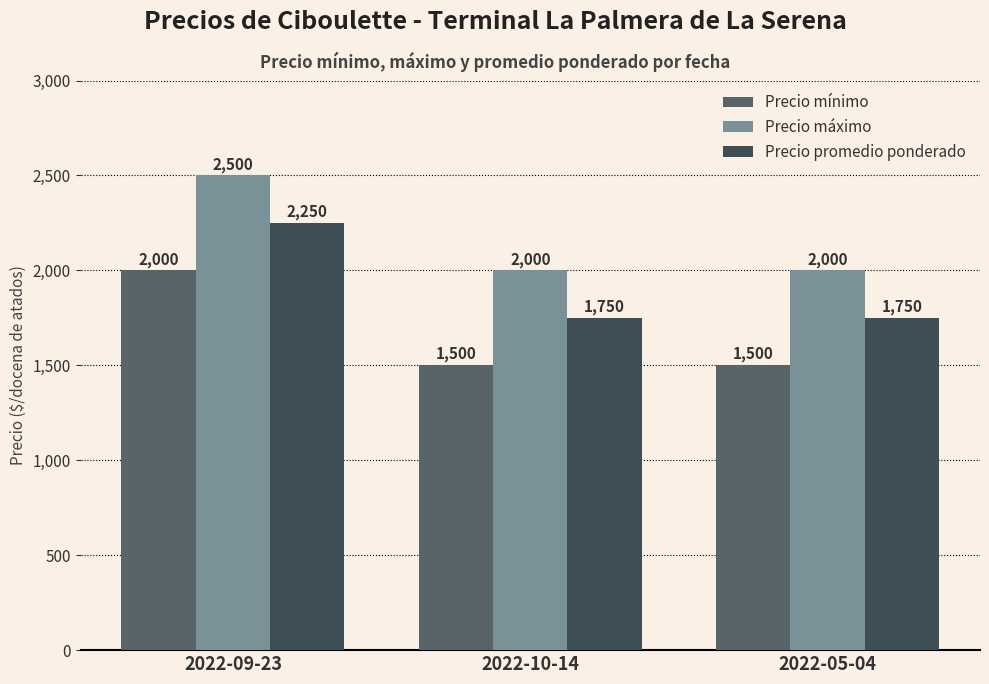

How many groups of bars are there?

3